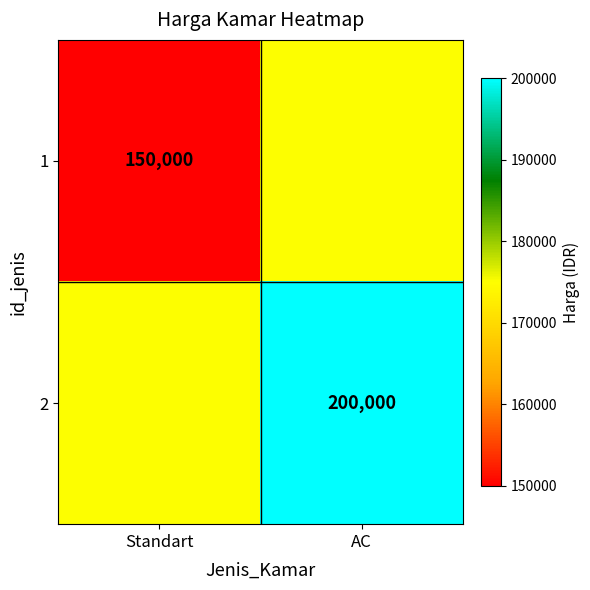

Is the value of 2 at AC greater than the value of 1 at Standart?

Yes